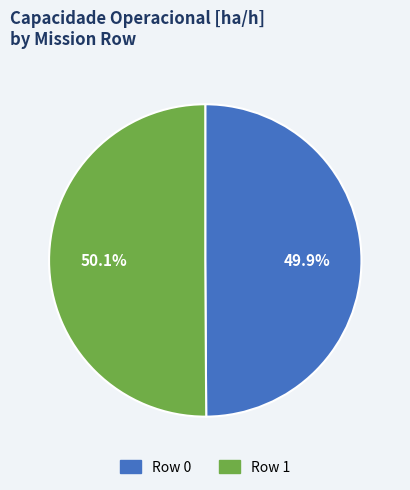

How many segments does this pie chart have?

2